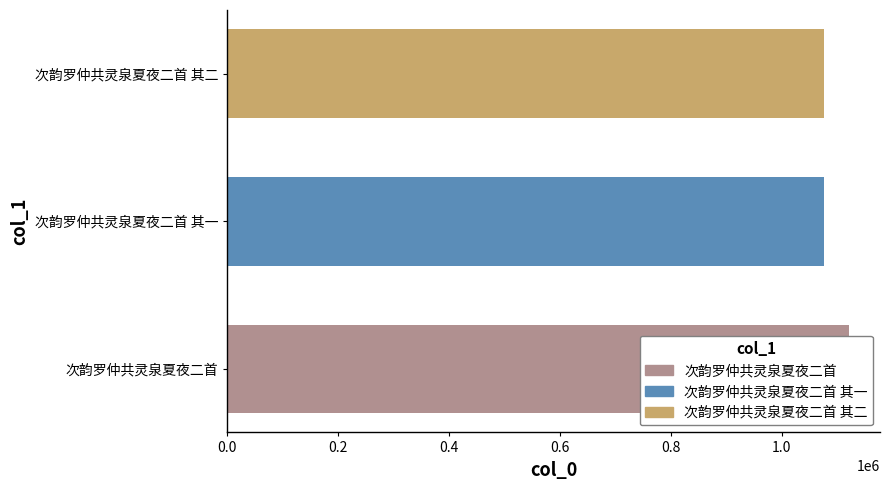

What is the change in value from 次韵罗仲共灵泉夏夜二首 to 次韵罗仲共灵泉夏夜二首 其二?

-45346